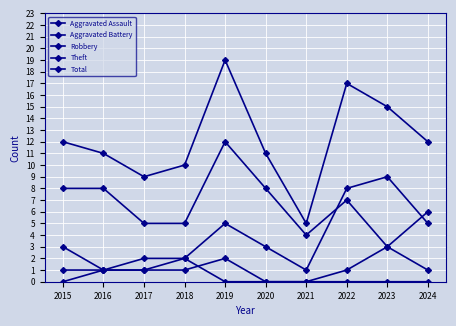

How many values in the Total series are below 12?

5